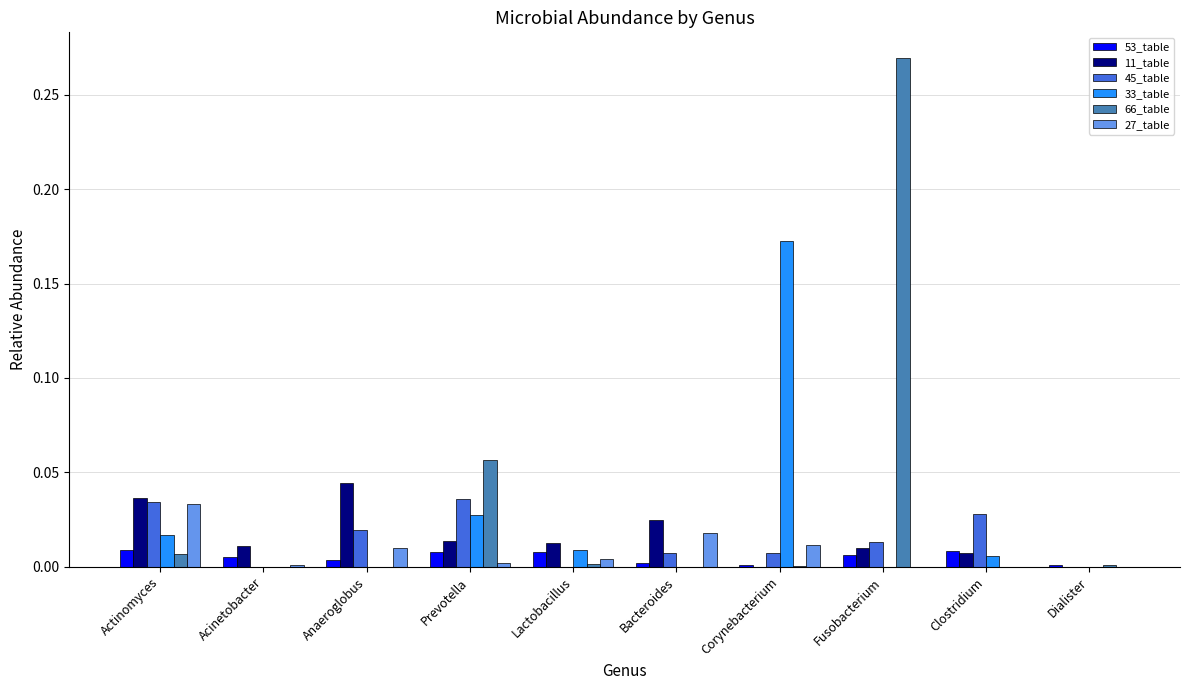

Does the chart contain stacked bars?

No